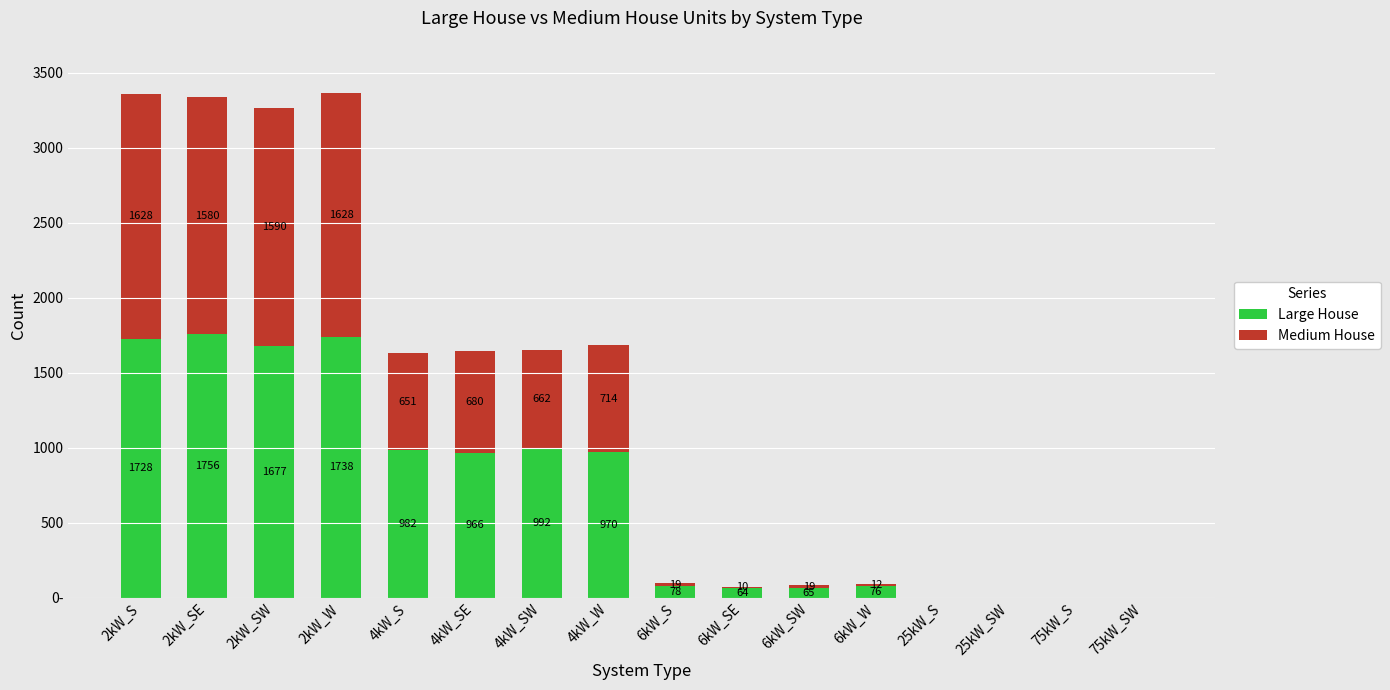

Does the chart contain stacked bars?

Yes